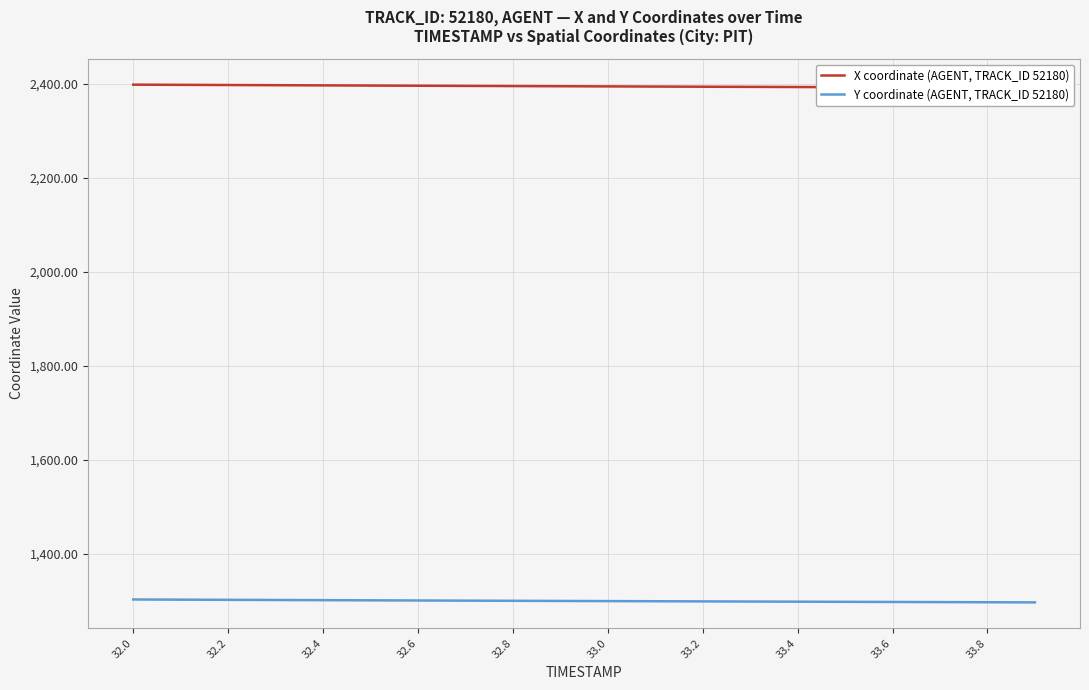

List the series in order of their overall mean, lowest first.

Y coordinate (AGENT, TRACK_ID 52180), X coordinate (AGENT, TRACK_ID 52180)